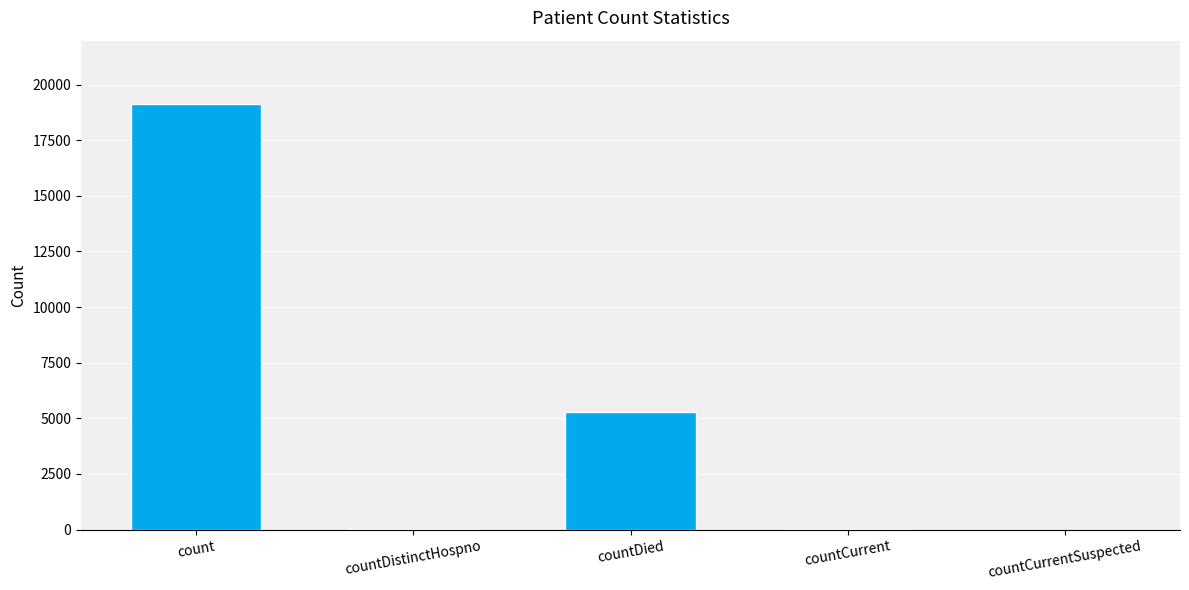

The chart shows a value of 5275 at countDied. True or false?

True